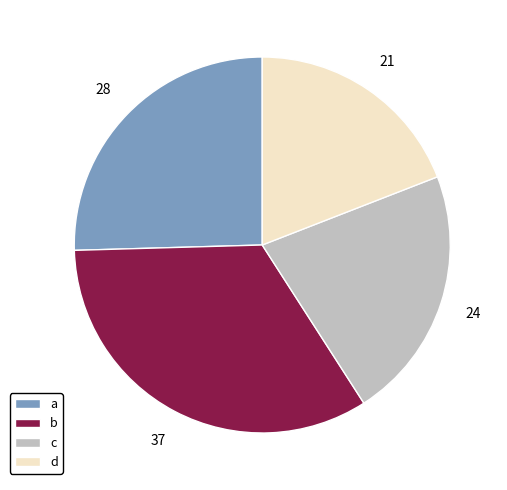

Between a and c, which is larger?

a